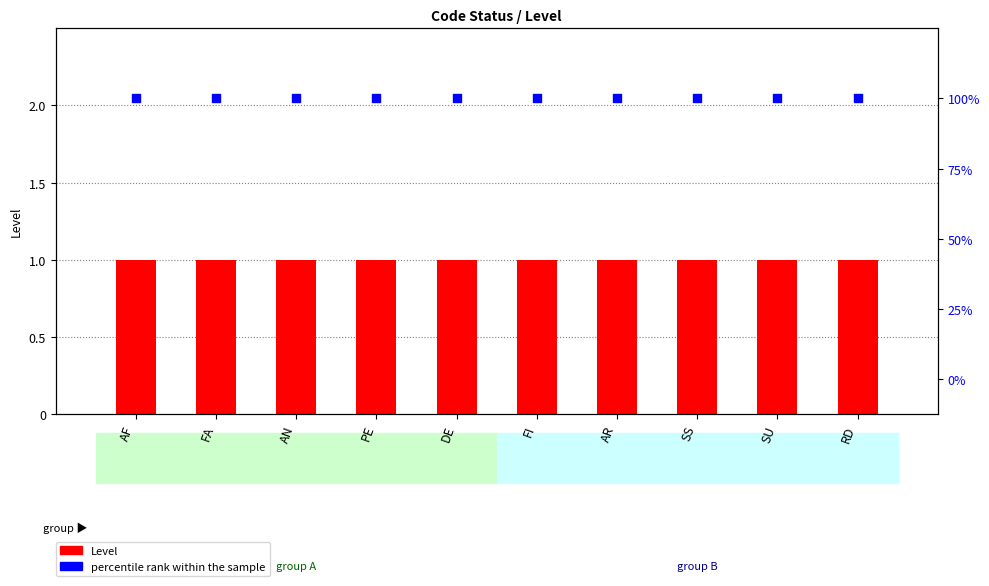

What is the total value across all series at AR?

101